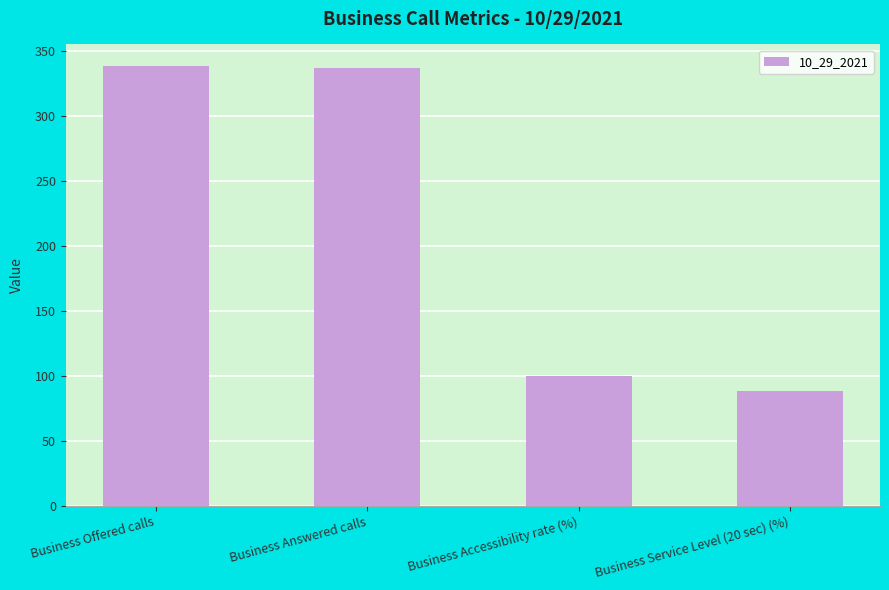

True or false: the data shows 337.0 at Business Answered calls.

True